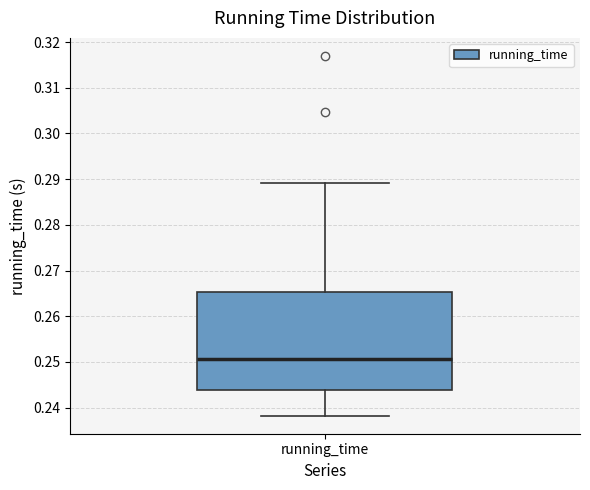

Where is the lower edge of the box for running_time on the y-axis? The values are not printed on the chart, so give them approximately, as read against the axis.

0.244